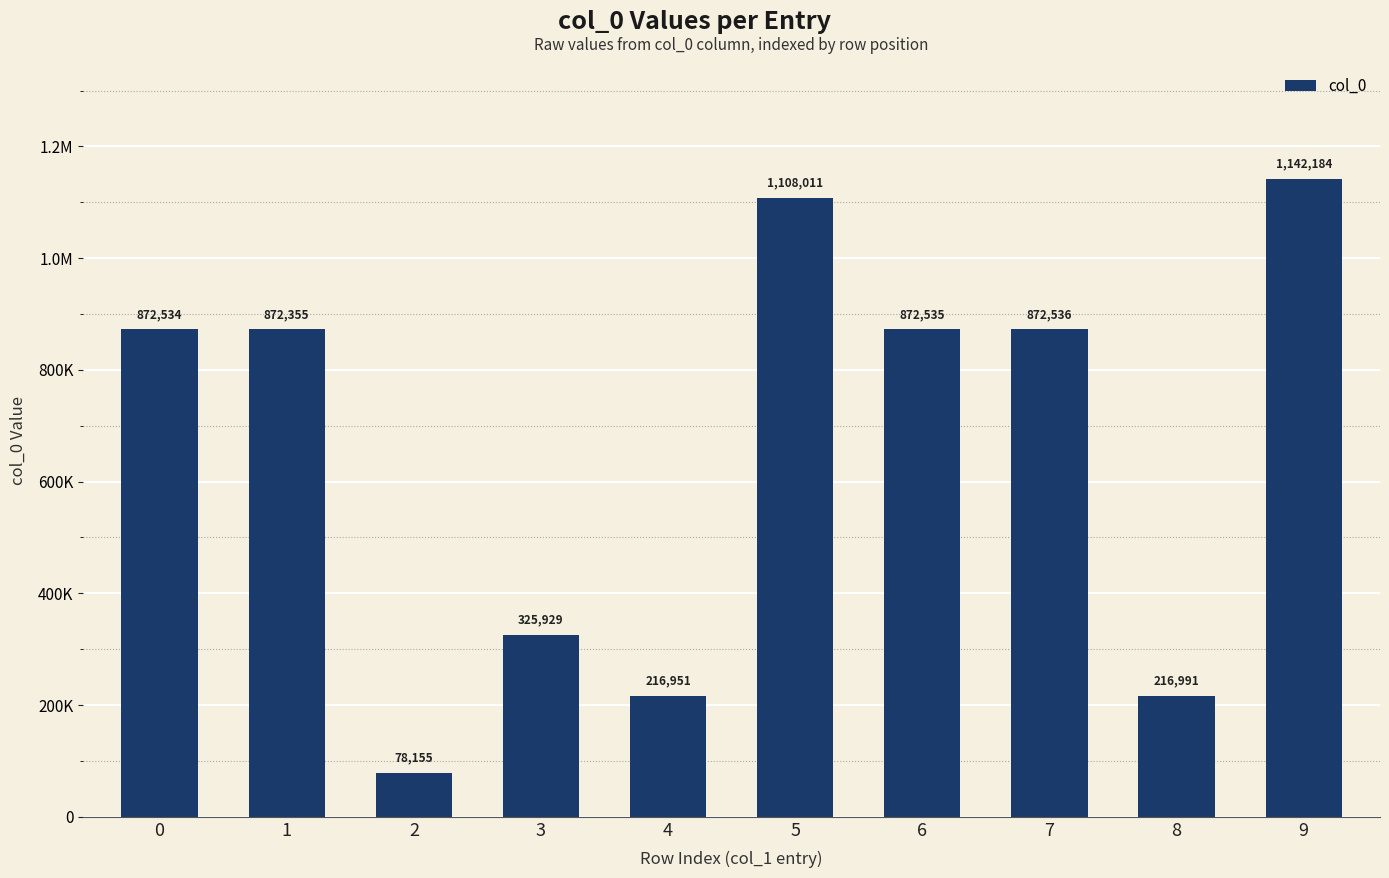

Where does the data first go above 872534?

5